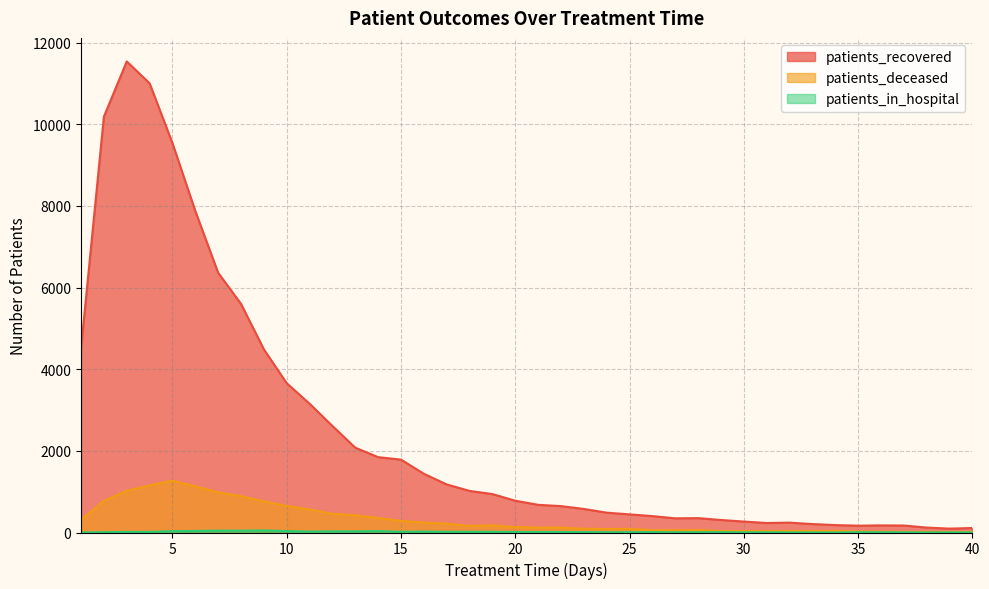

Which category has the highest value in the patients_in_hospital series?

9